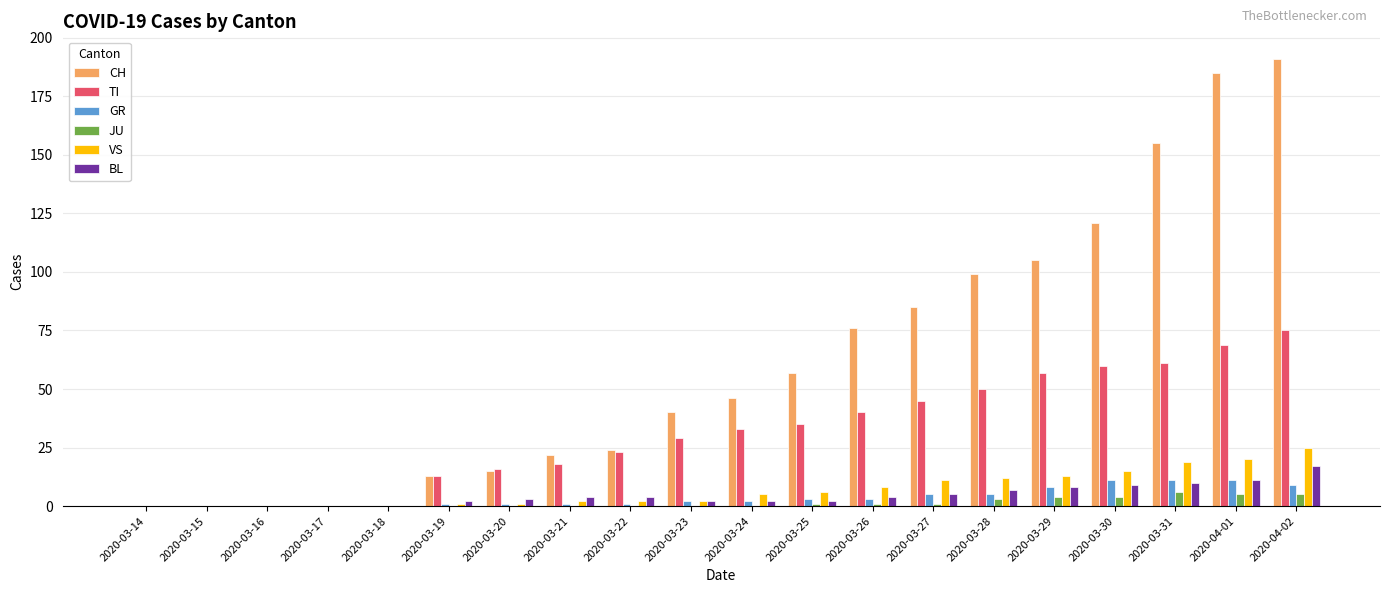

Between 2020-03-21 and 2020-03-23, which series saw the biggest shift?

CH